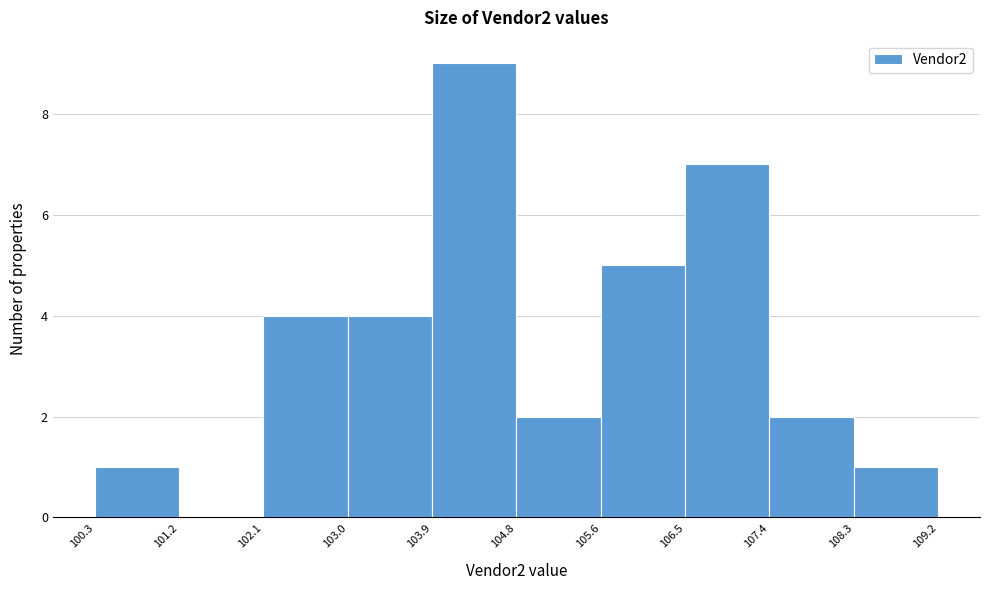

Over which range of the x-axis is the bar tallest?

103.9 to 104.8